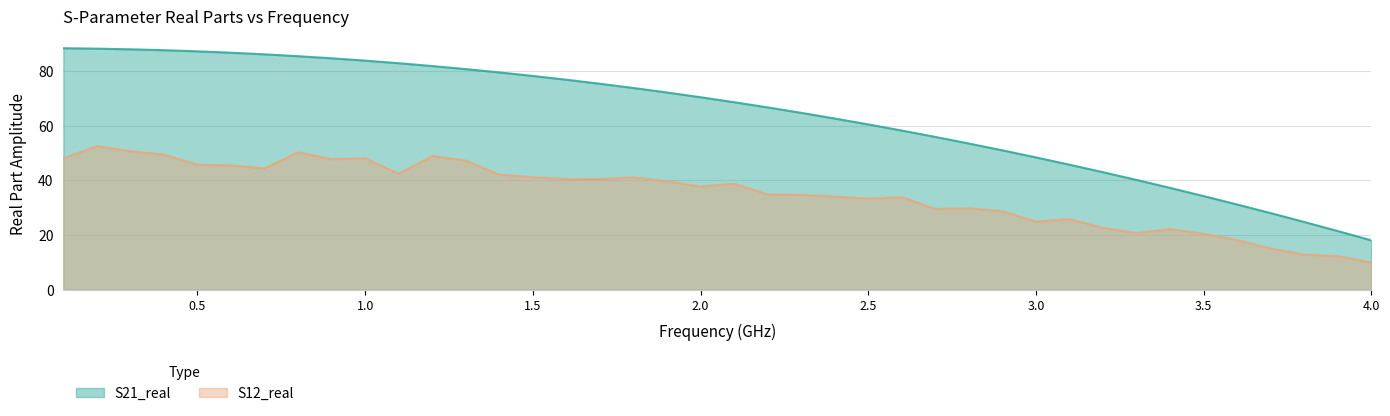

How many lines are shown in the chart?

2